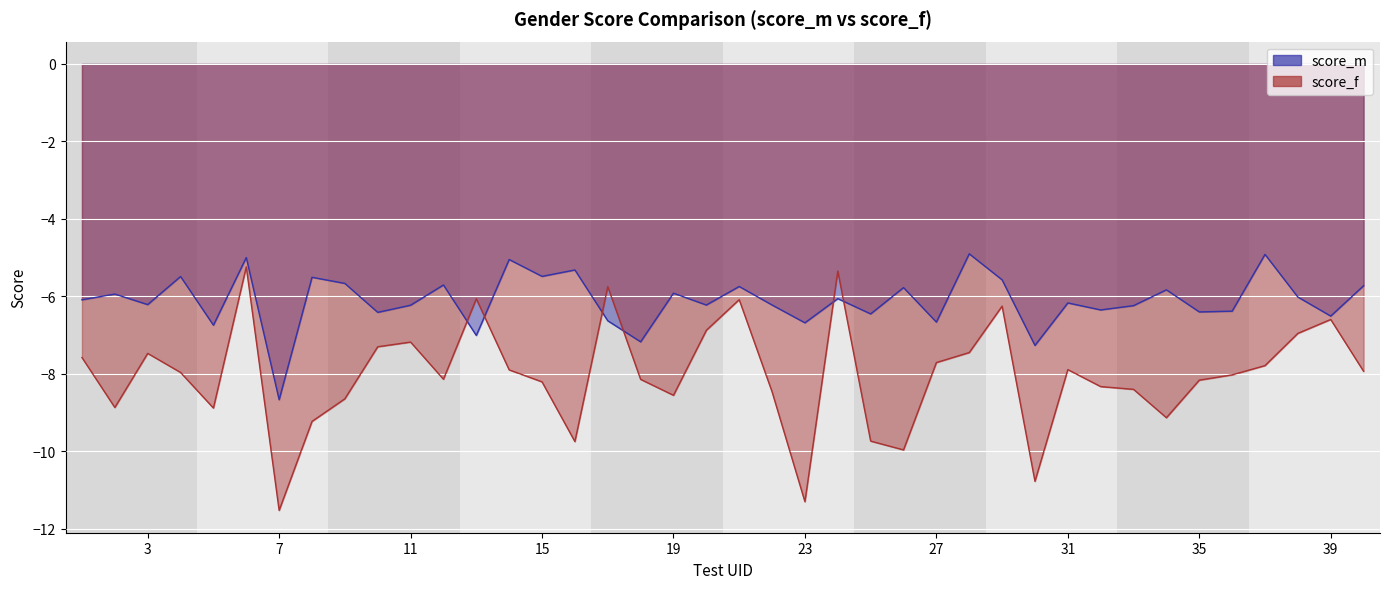

The value of score_m at 35 is -6.4. True or false?

True